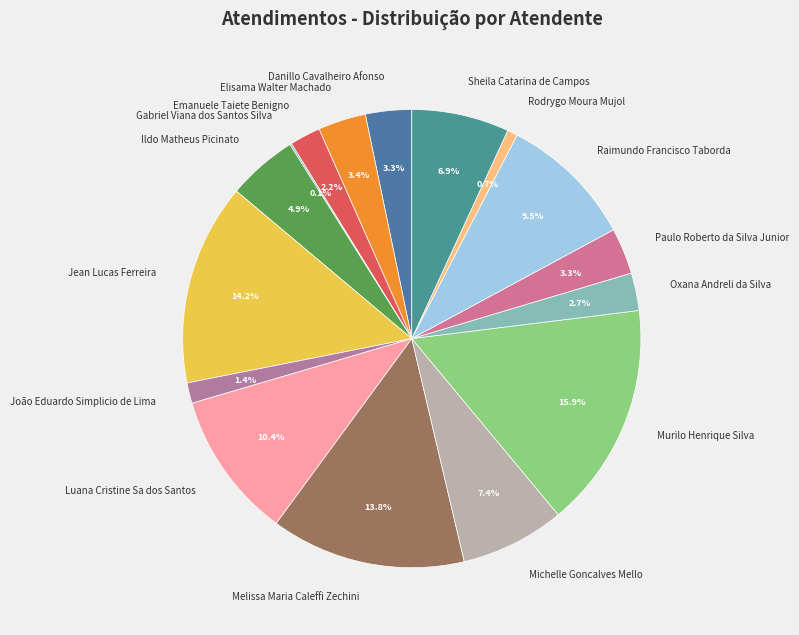

Is there any slice that represents more than half of the pie?

No